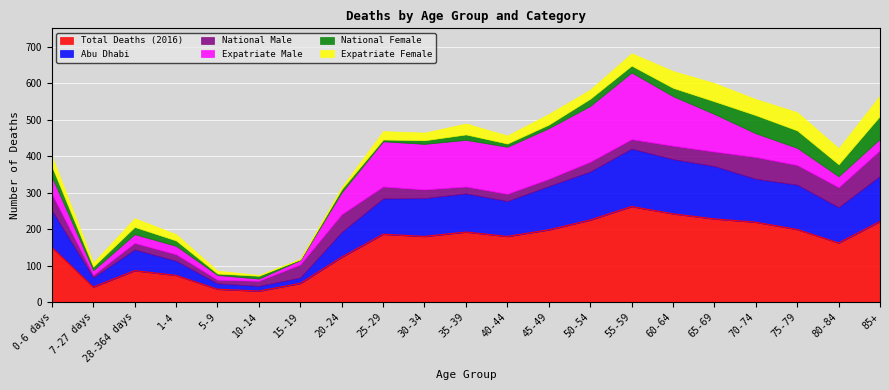

True or false: Expatriate Female and Total Deaths (2016) cross at least once.

False